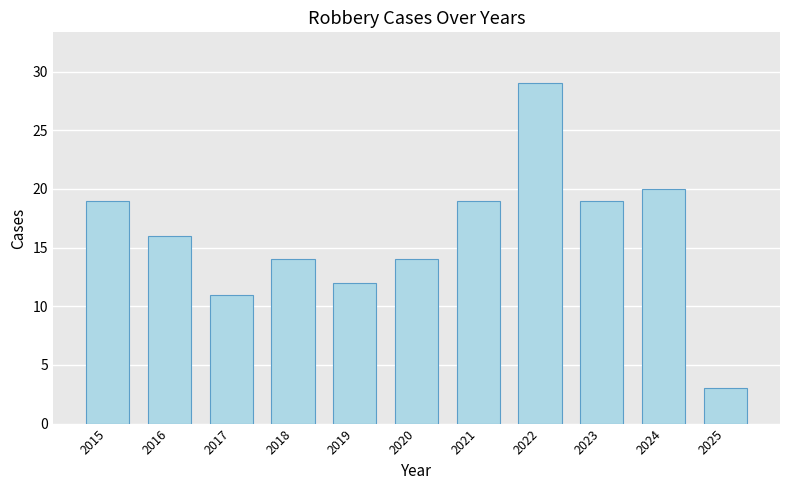

How many data points are less than 16?

5